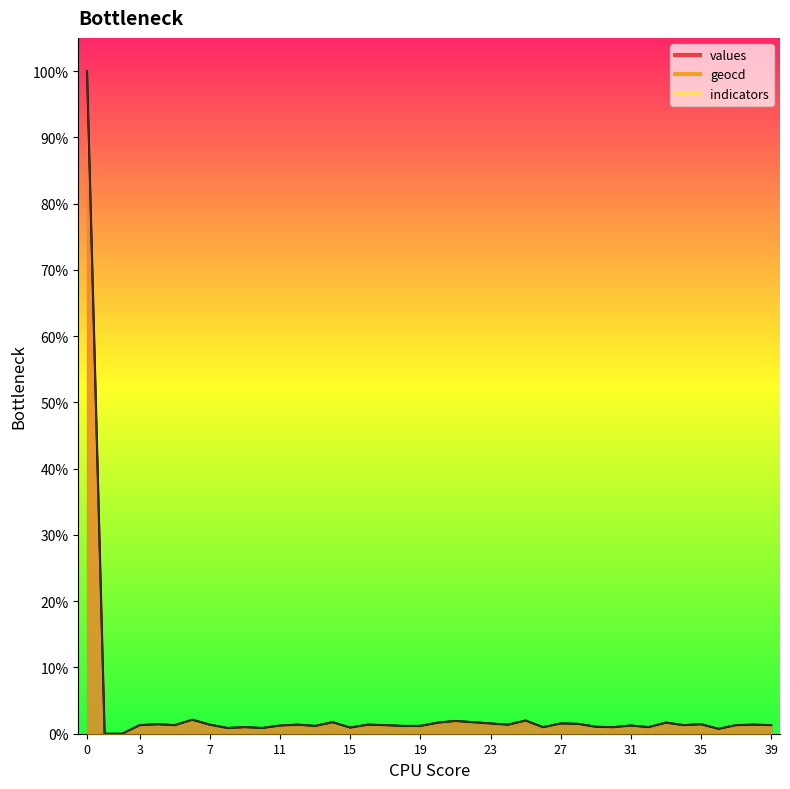

Between 39 and 10, which is larger?

39